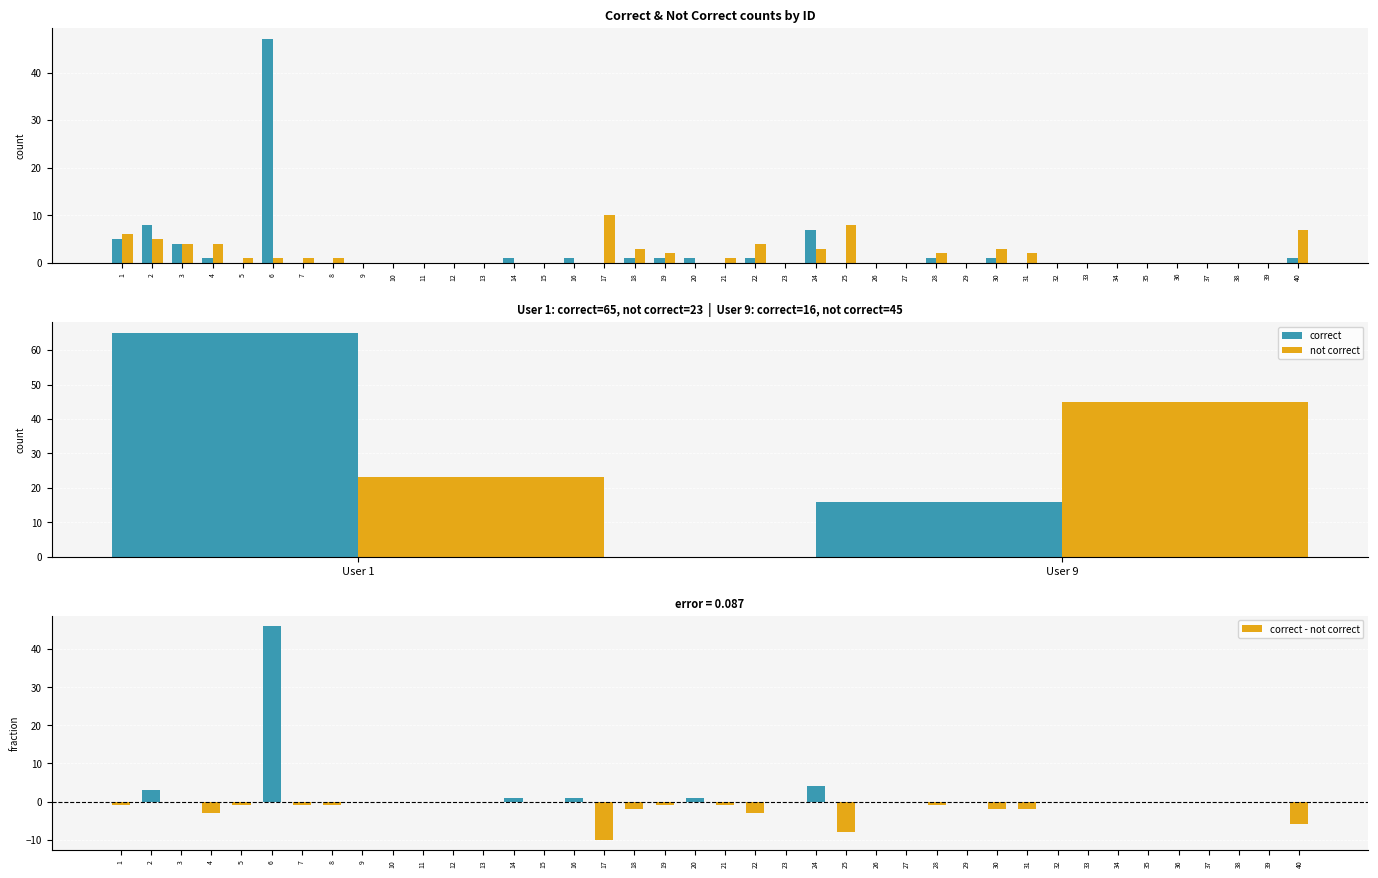

What is the sum of all correct values?

81